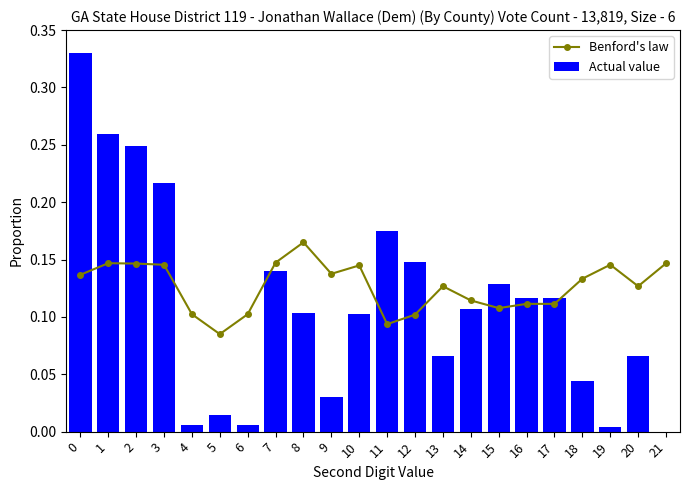

What is the difference between the maximum and minimum values in the Actual value series?

0.3